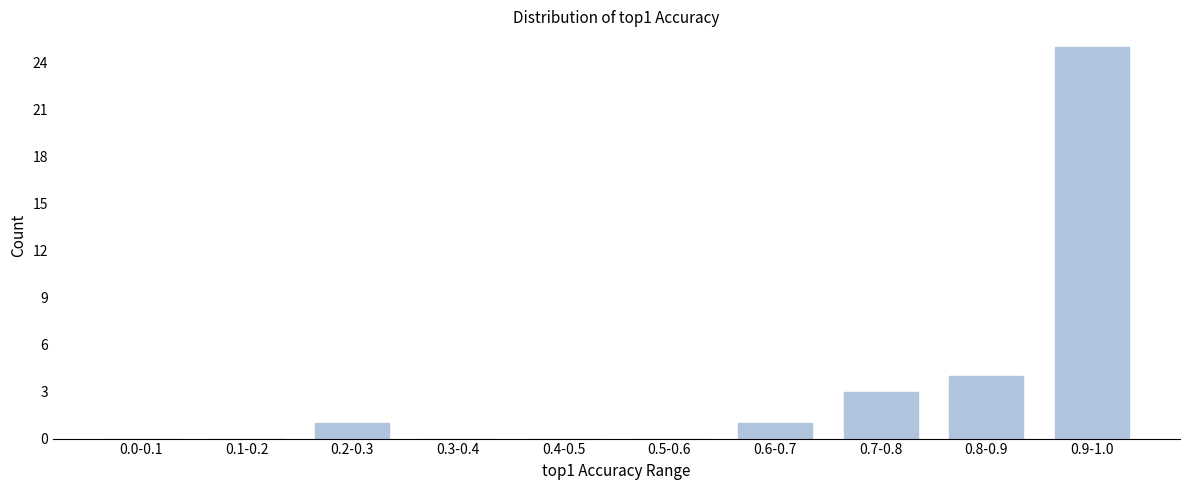

Reading left to right, list all the values displayed in this chart.

0.0-0.1=0	0.1-0.2=0	0.2-0.3=1	0.3-0.4=0	0.4-0.5=0	0.5-0.6=0	0.6-0.7=1	0.7-0.8=3	0.8-0.9=4	0.9-1.0=25